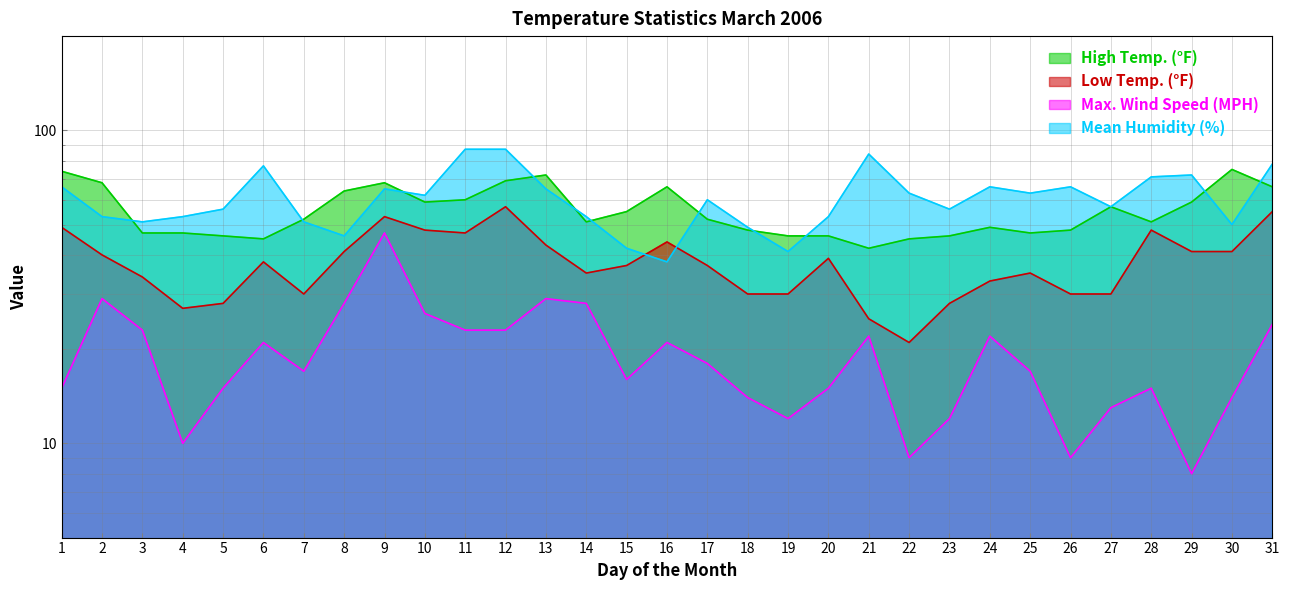

True or false: High Temp. (°F) has more than 0 points higher than both neighbors.

True